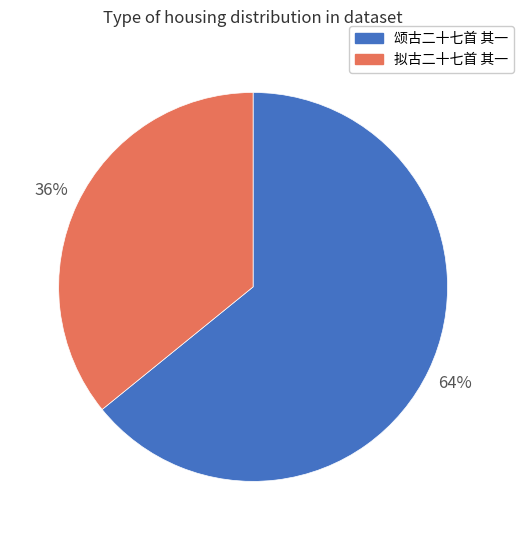

The 拟古二十七首 其一 slice represents 36% of the pie. True or false?

True